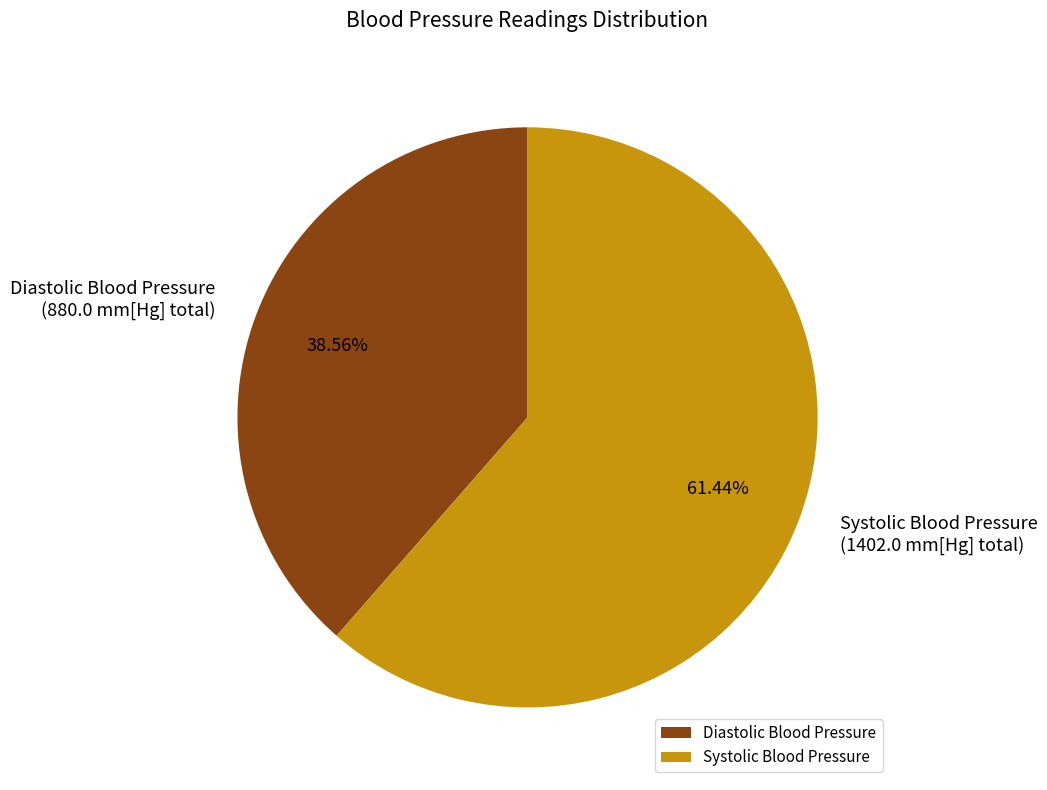

Count the number of slices in the pie.

2